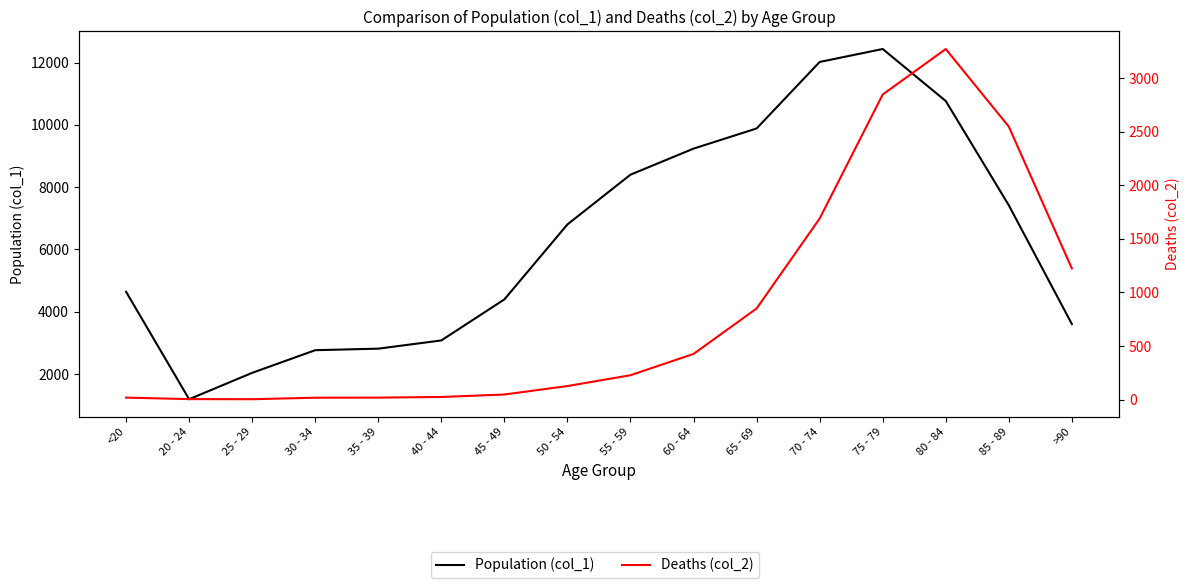

Count the number of data series in this chart.

2